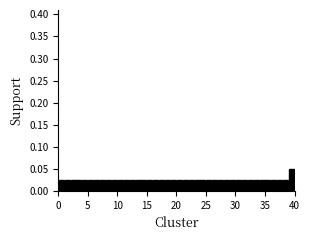

Around what value on the x-axis is the tallest bar? Give the approximate position of its centre, as read against the axis.

39.5